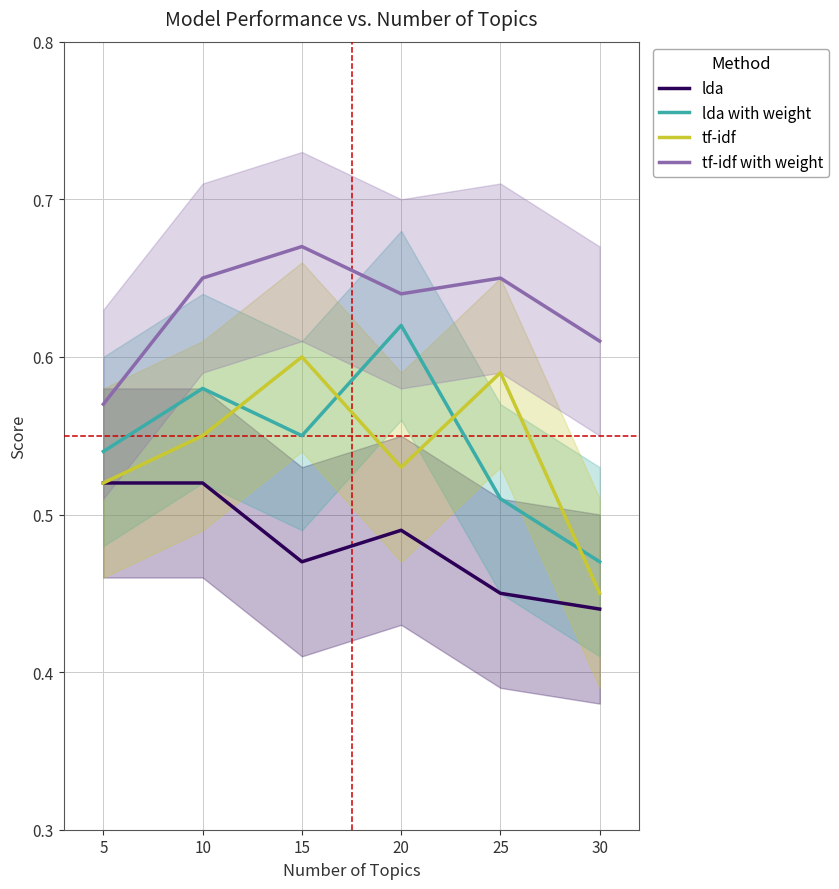

At which category does tf-idf with weight reach its first local peak?

15